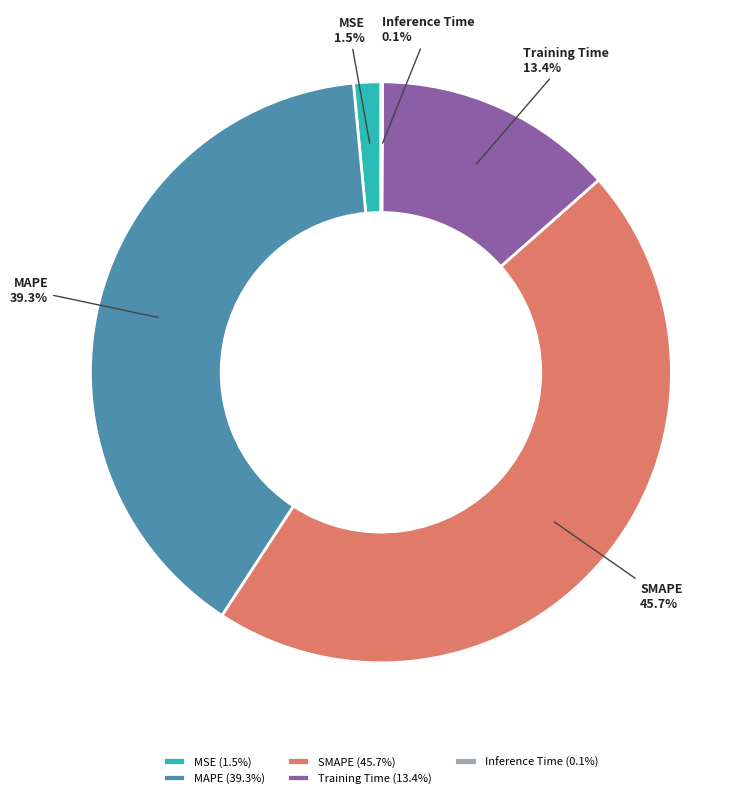

Which slice is the largest?

SMAPE